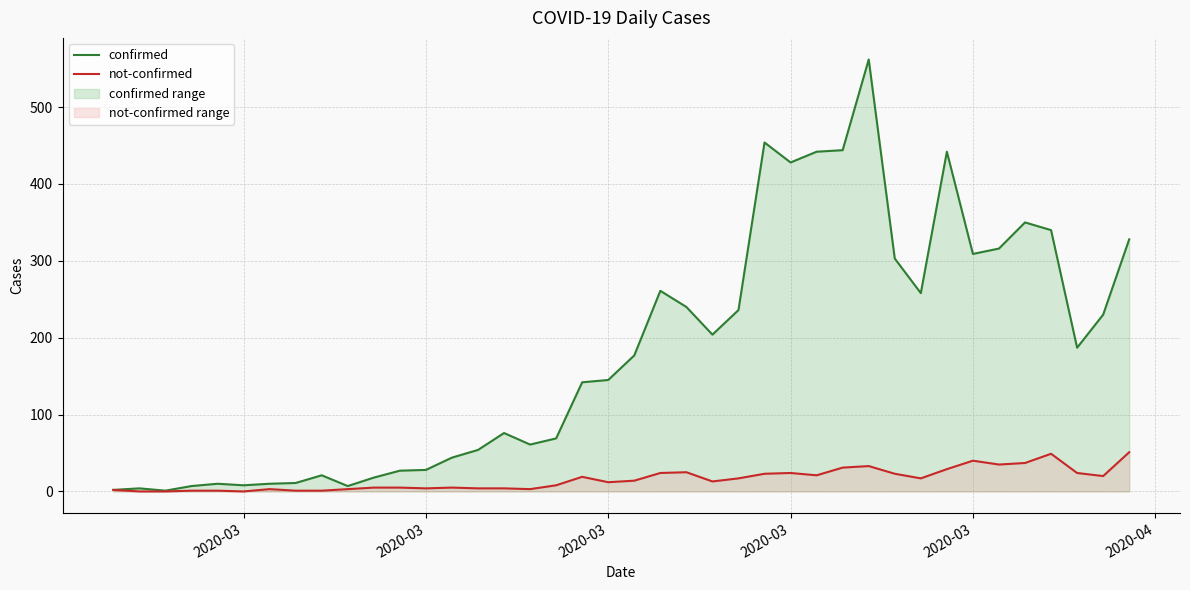

The value of confirmed at 13 is 76. True or false?

False